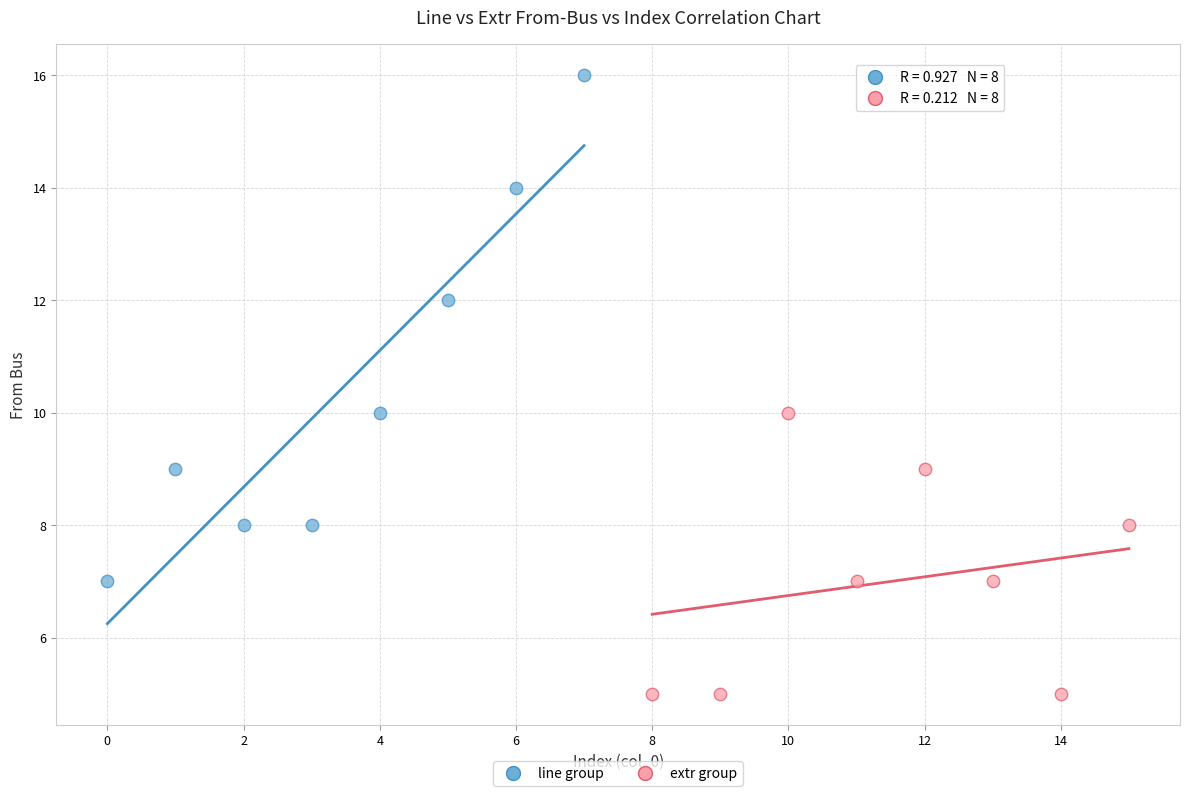

Which series reaches the minimum Y coordinate?

extr group